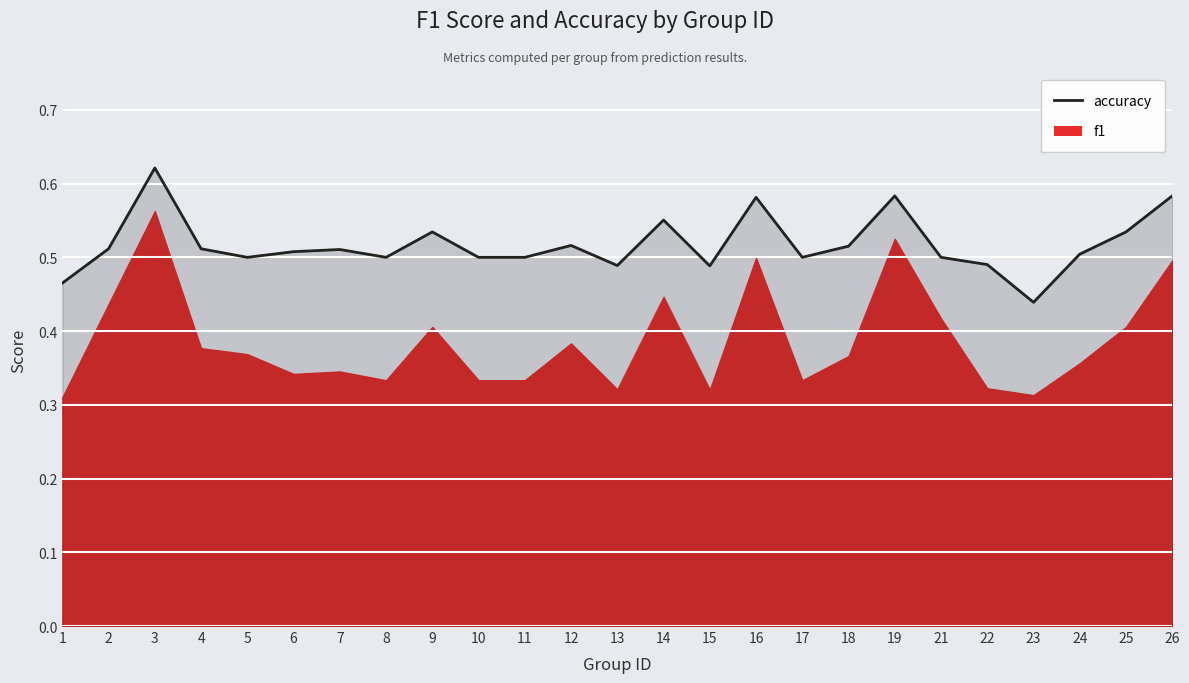

Rank the categories by value from lowest to highest.

23, 1, 15, 13, 22, 5, 8, 10, 11, 17, 21, 24, 6, 7, 2, 4, 18, 12, 9, 25, 14, 16, 19, 26, 3